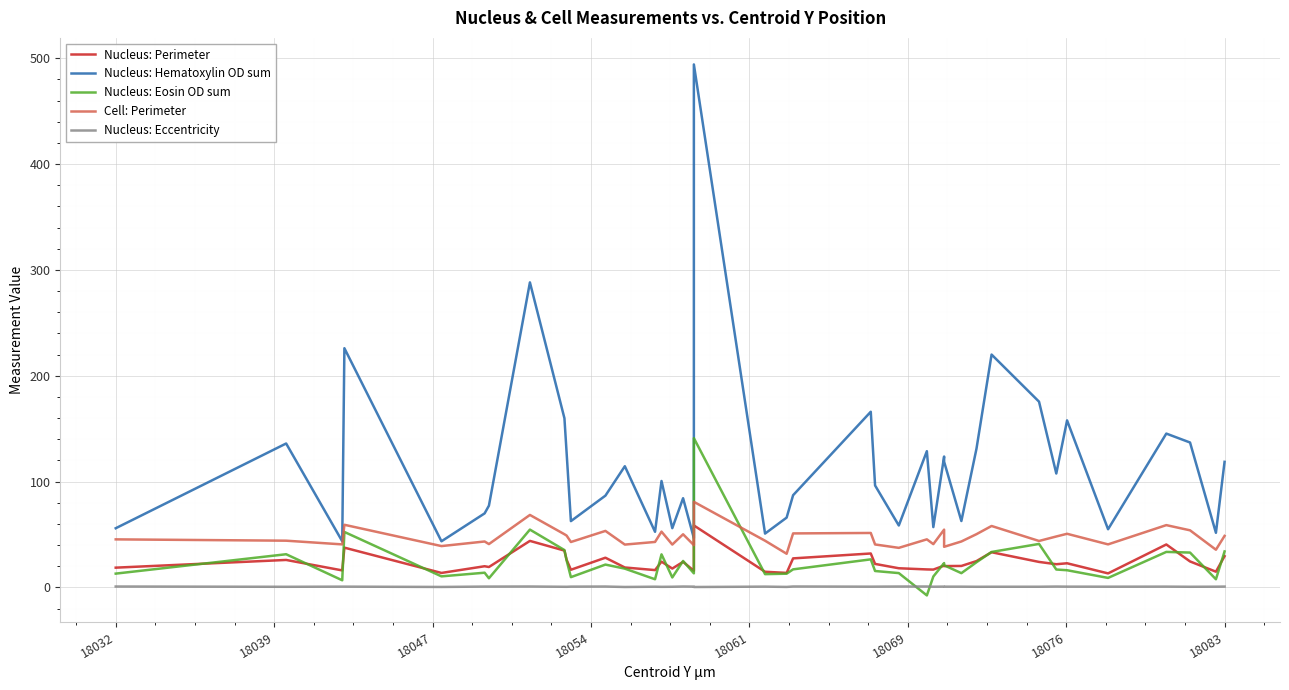

At 18061, list the series in order from largest to smallest.

Nucleus: Hematoxylin OD sum, Cell: Perimeter, Nucleus: Perimeter, Nucleus: Eosin OD sum, Nucleus: Eccentricity